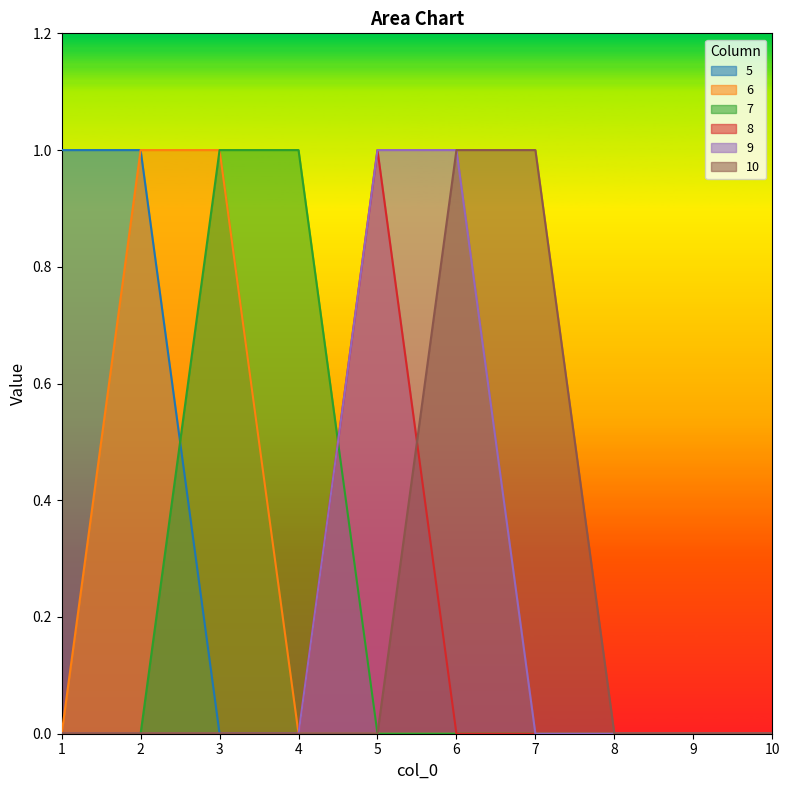

Reading right to left, transcribe all the data shown in this chart.

5: 0	0	0	0	0	0	0	0	1	1
6: 0	0	0	0	0	0	0	1	1	0
7: 0	0	0	0	0	0	1	1	0	0
8: 0	0	0	0	0	1	0	0	0	0
9: 0	0	0	0	1	1	0	0	0	0
10: 0	0	0	1	1	0	0	0	0	0